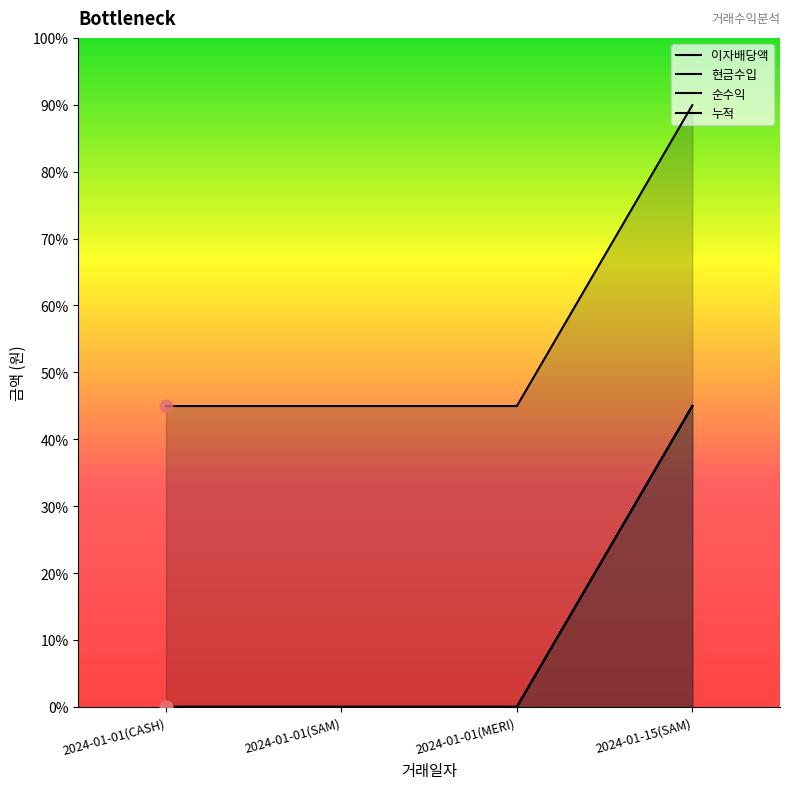

At how many categories does at least one series exceed 12578?

1